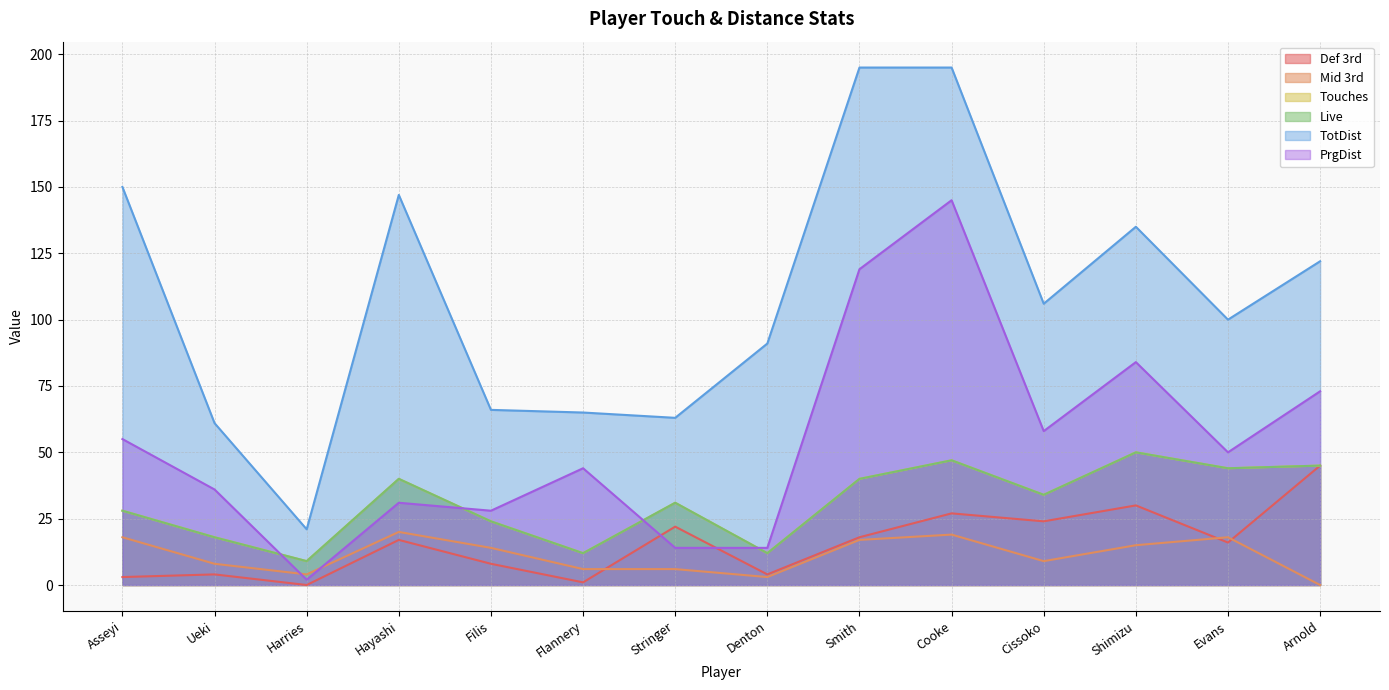

What is the spread (max minus min) of values at Shimizu?

120